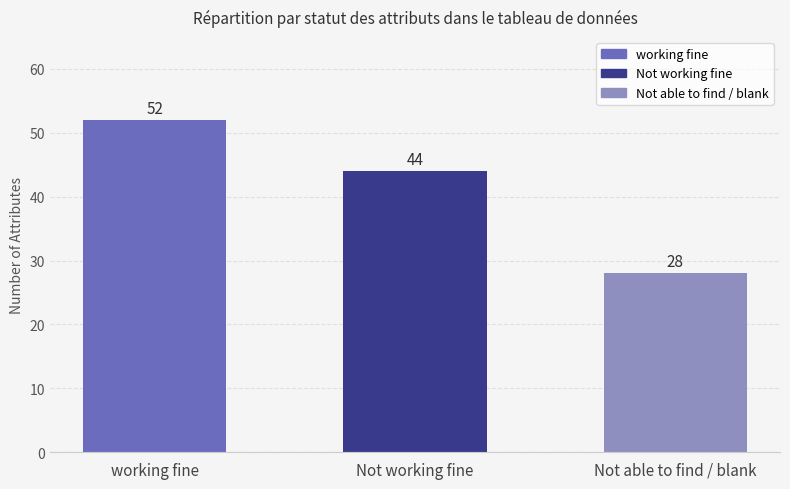

Does the chart contain stacked bars?

No